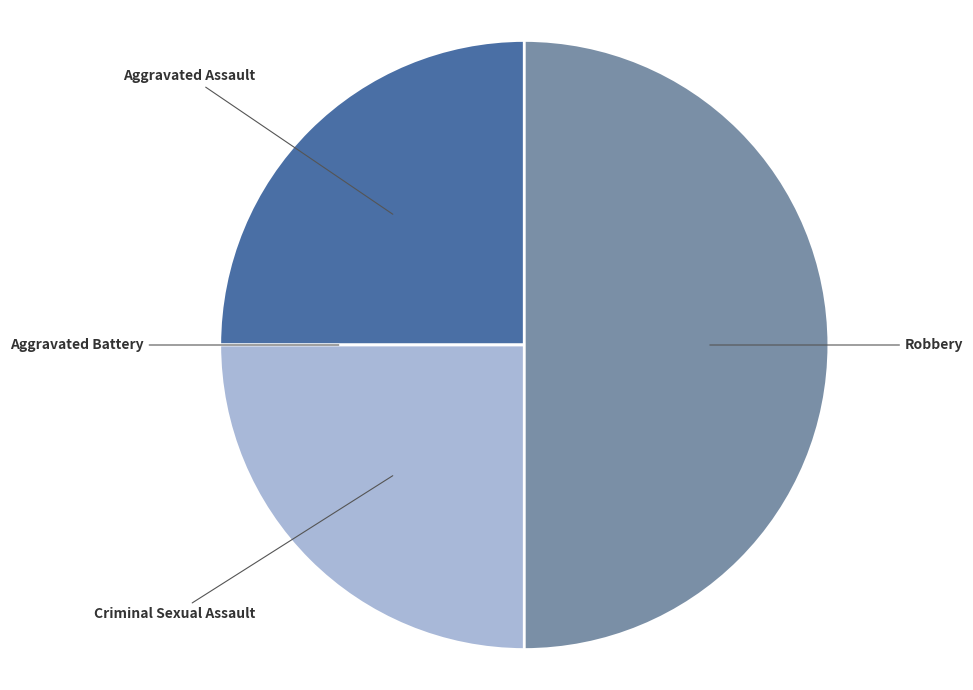

Does Aggravated Assault account for over 50% of the chart?

No